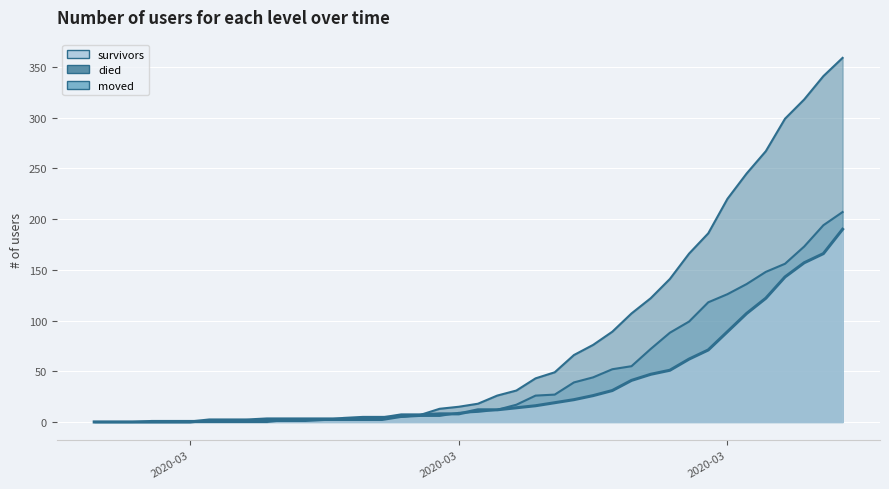

How many values in the died series exceed 18?

19